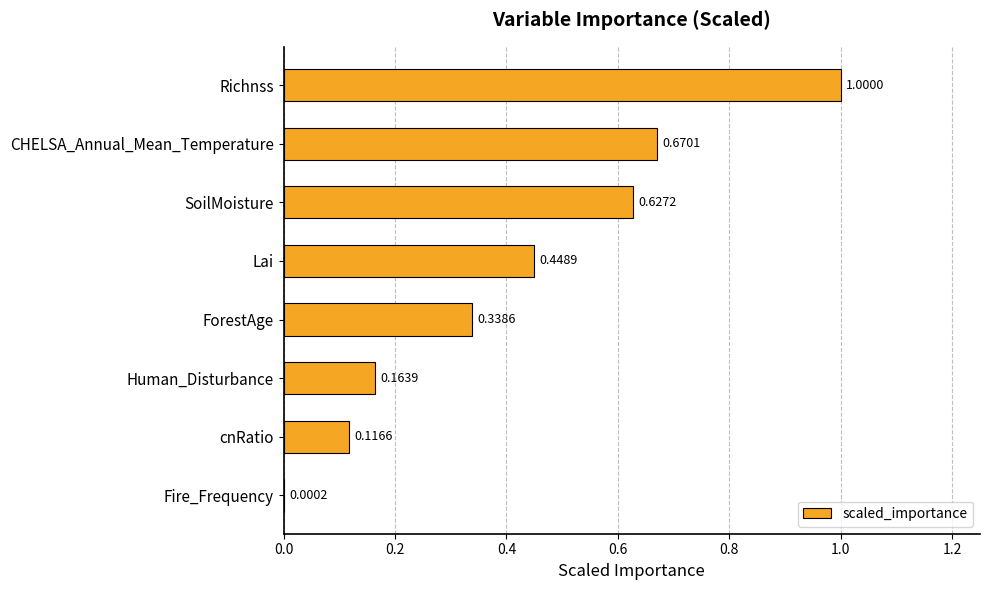

What is the sum of all values?

3.4